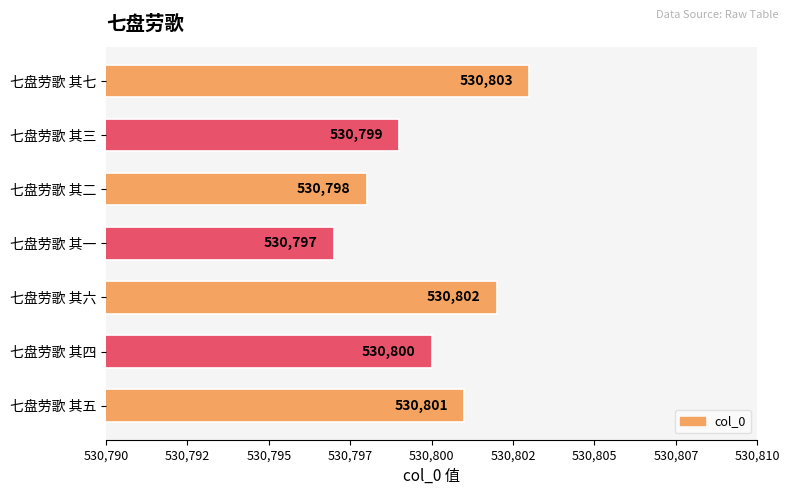

Are the bars grouped side by side (vs. stacked)?

No